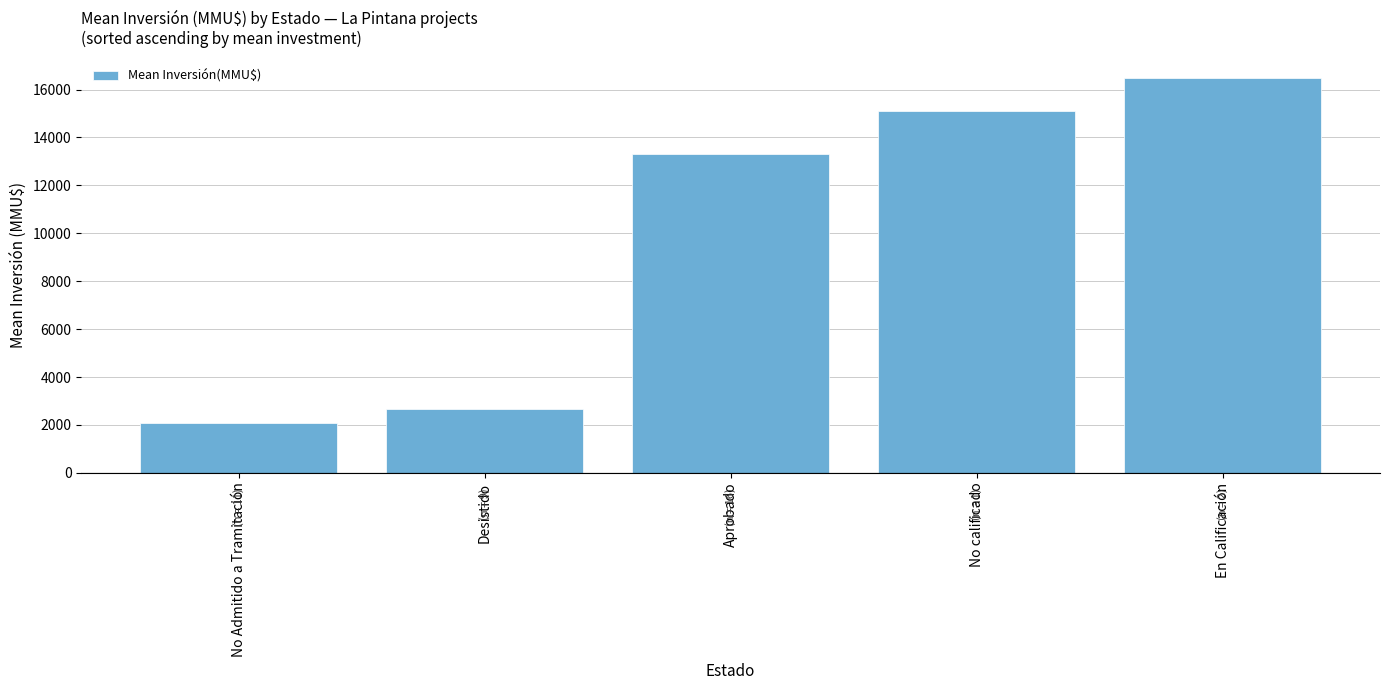

Which has a higher value, Aprobado or Desistido?

Aprobado